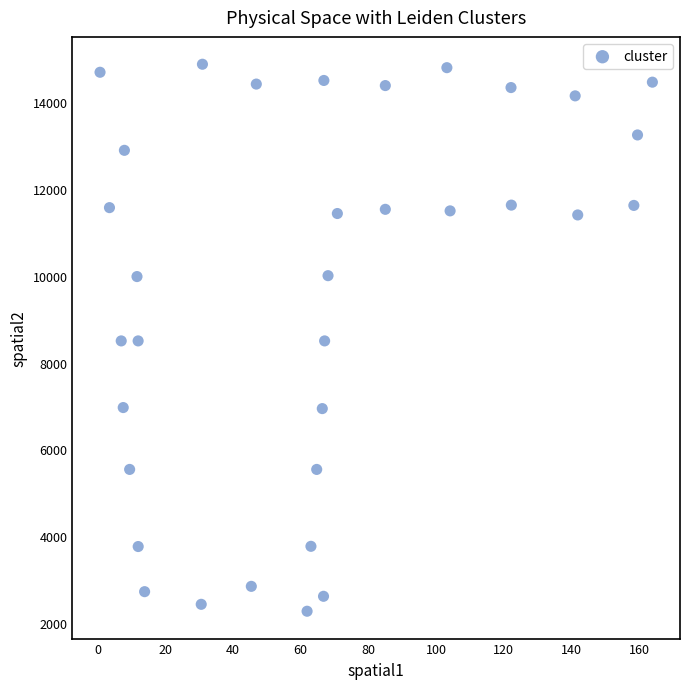

What is the range of X values (max minus min)?

163.2